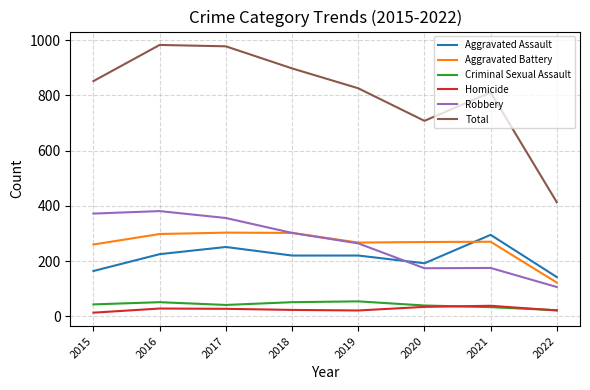

What is the difference between the second highest and minimum values in the Total series?

565